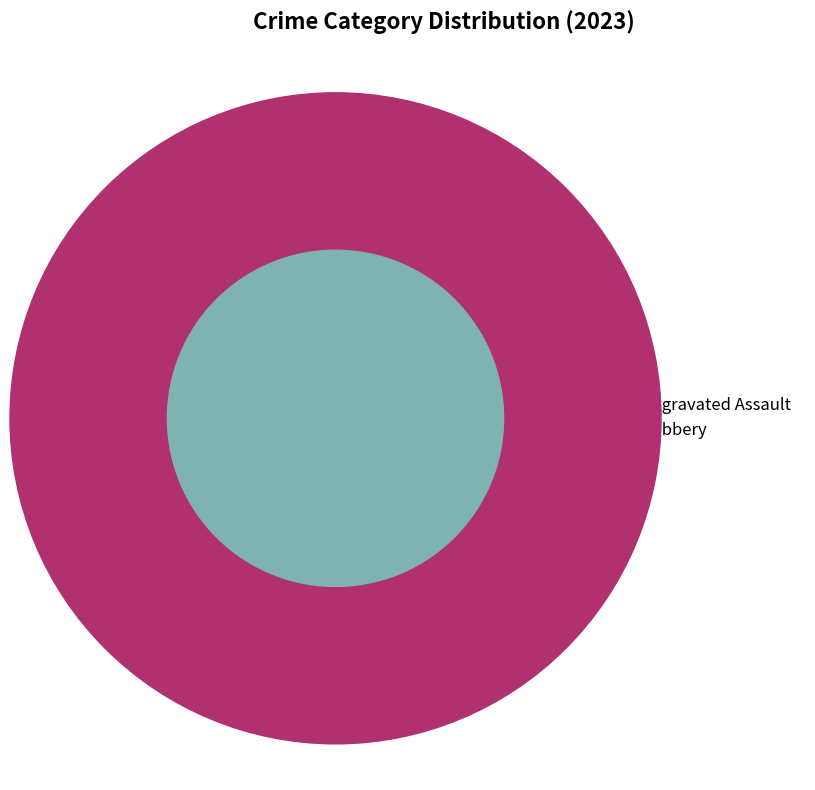

Is Robbery the majority of the pie?

Yes